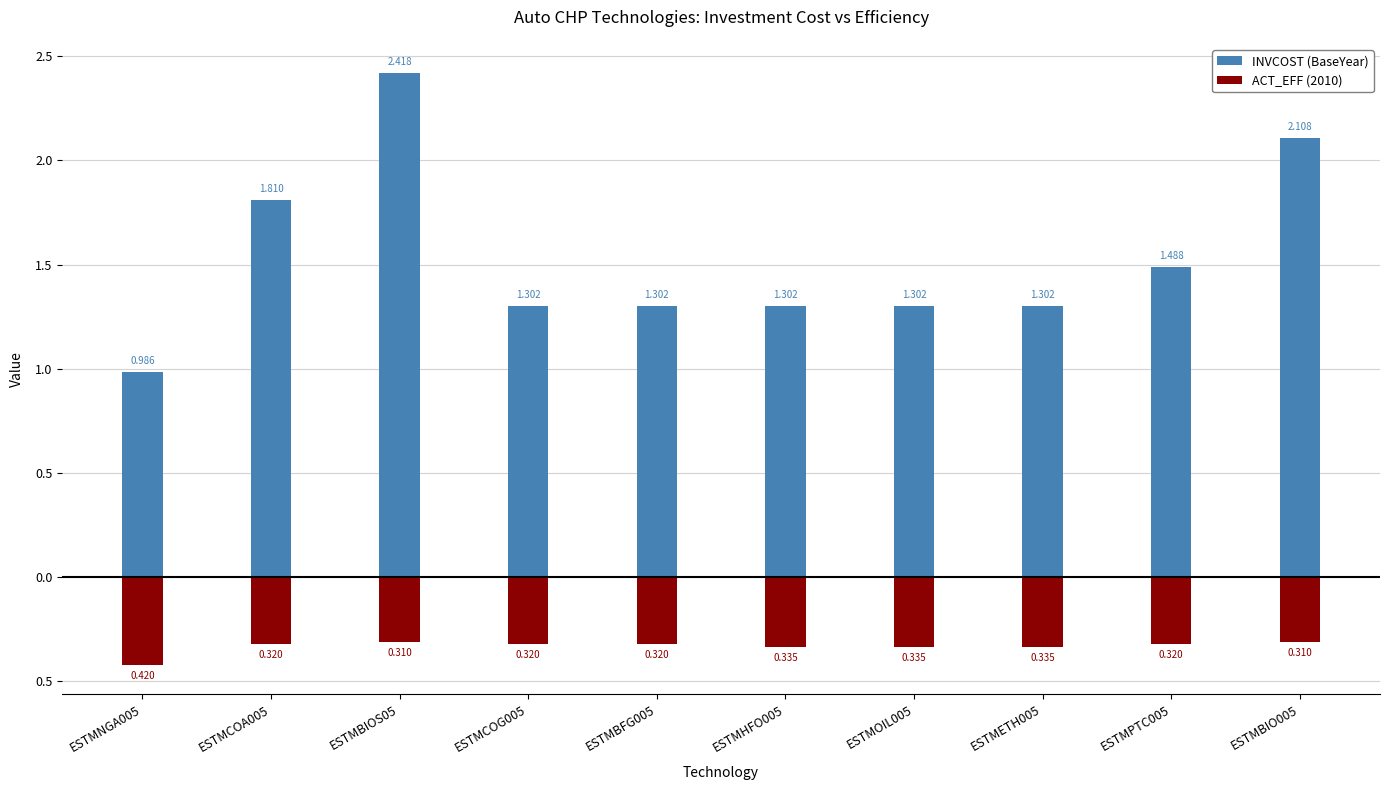

Between ESTMBIOS05 and ESTMPTC005, which series saw the biggest shift?

INVCOST (BaseYear)